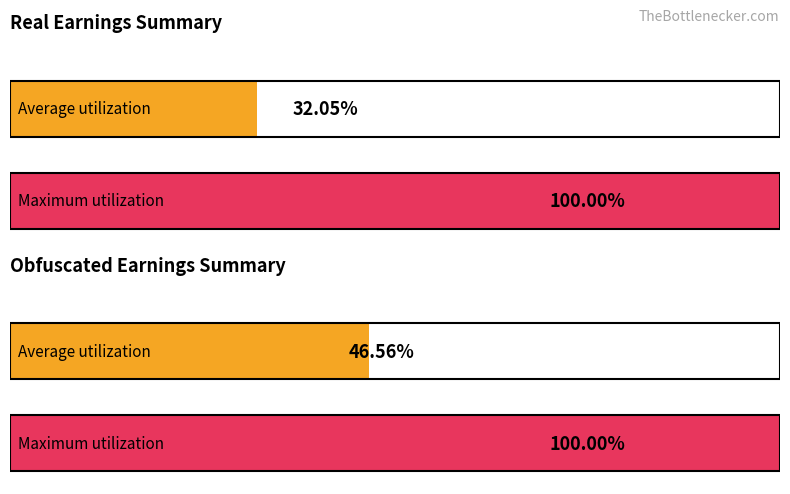

Which series has the largest range (max minus min)?

real_earnings